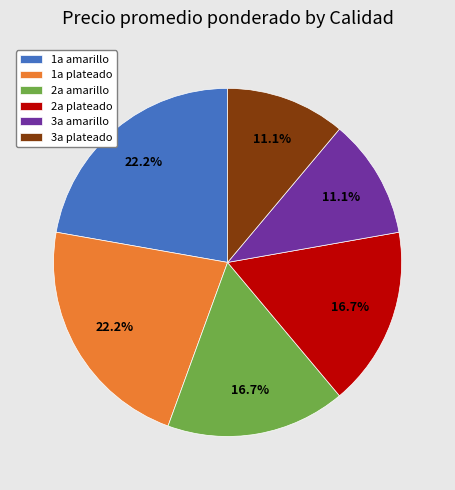

What percentage is NOT represented by 3a amarillo?

88.9%